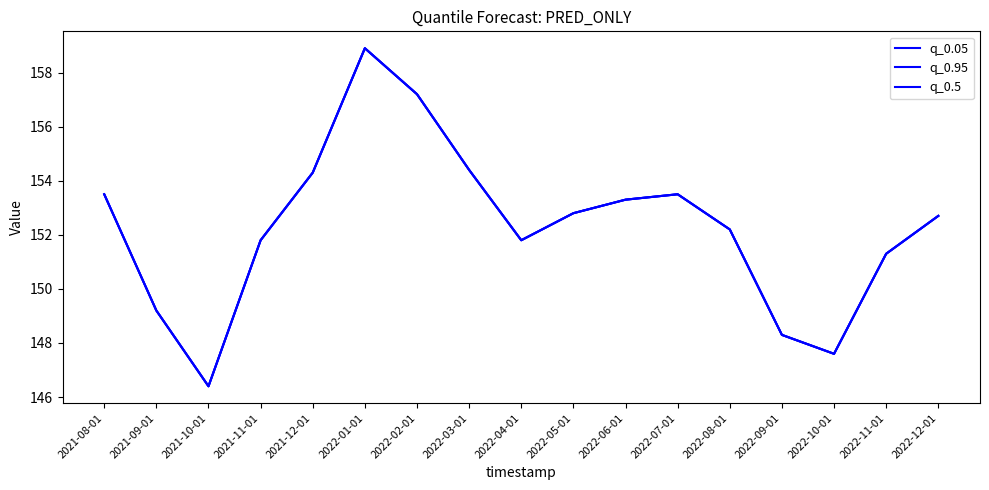

What is the total value across all series at 2022-03-01?

463.2